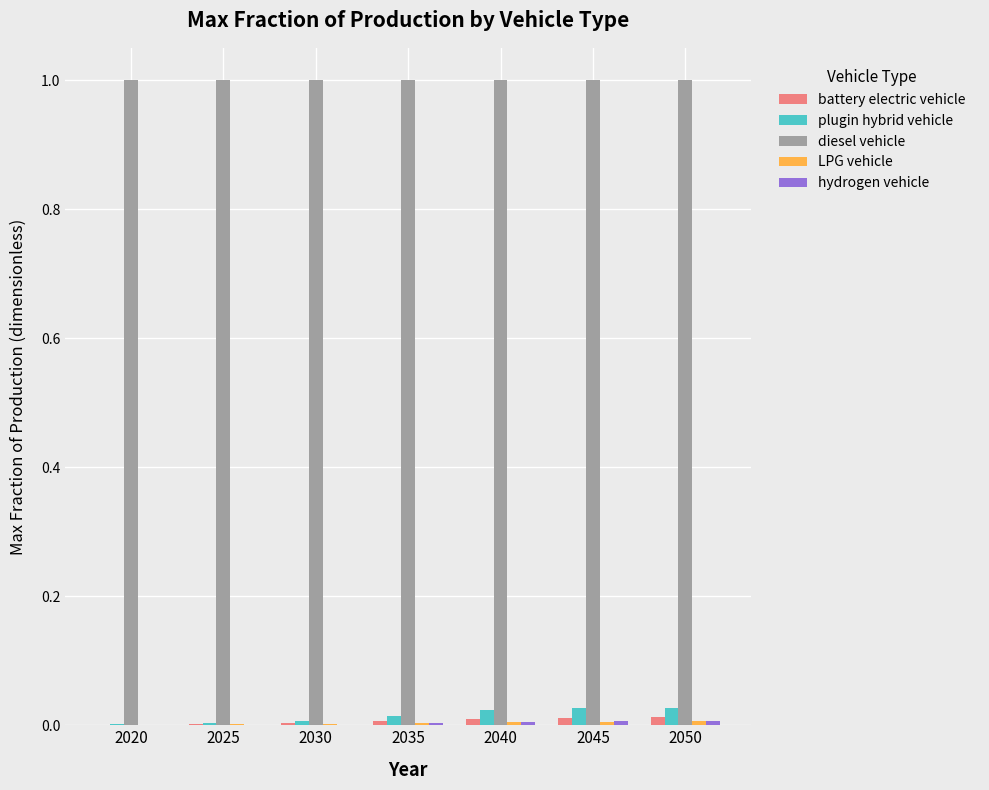

Which series changed the most between 2030 and 2045?

plugin hybrid vehicle